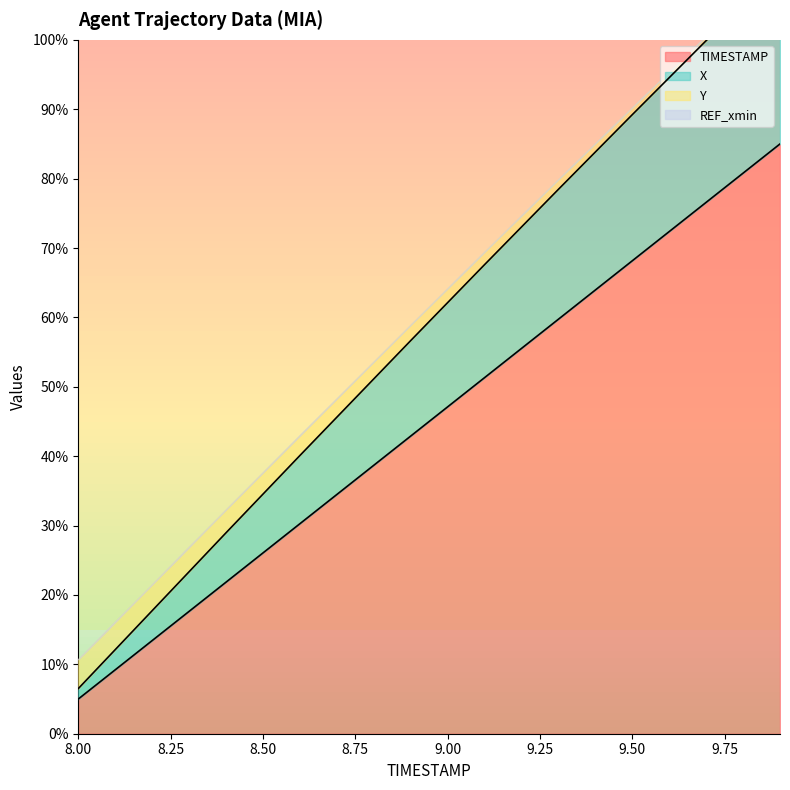

What is the value of the X point at the 19th from the left?

105.2